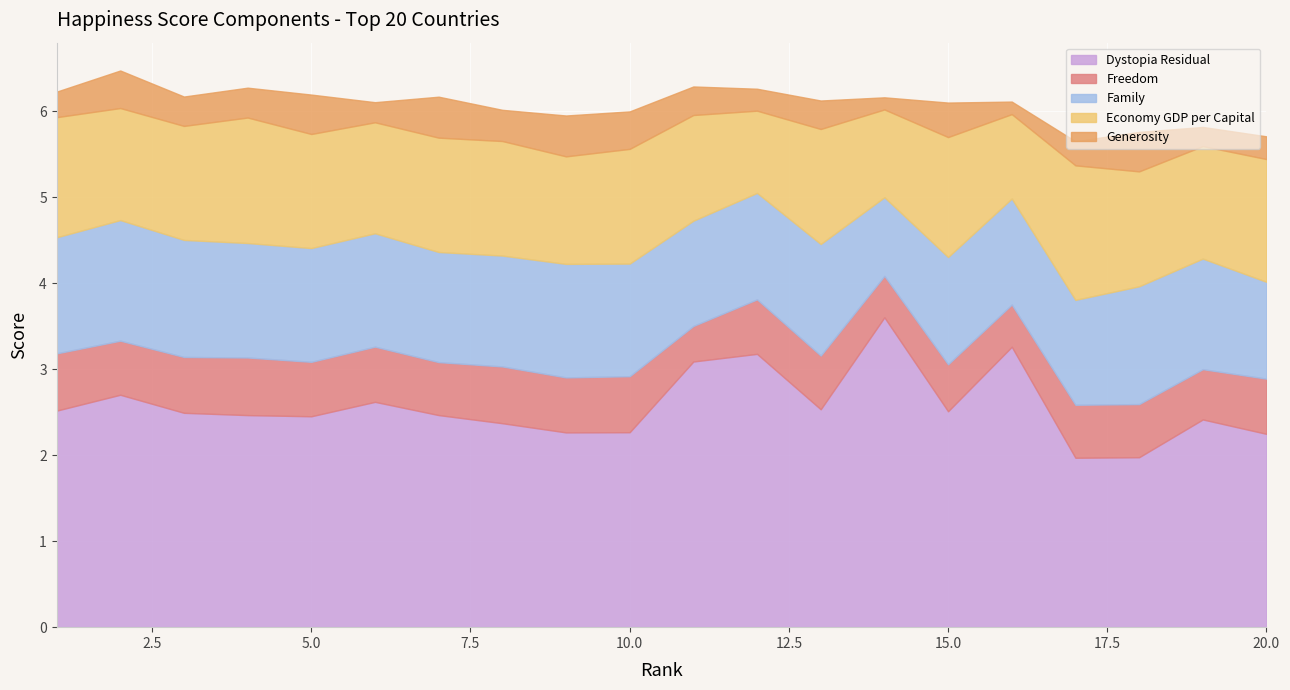

Where is the first local maximum for Family?

2